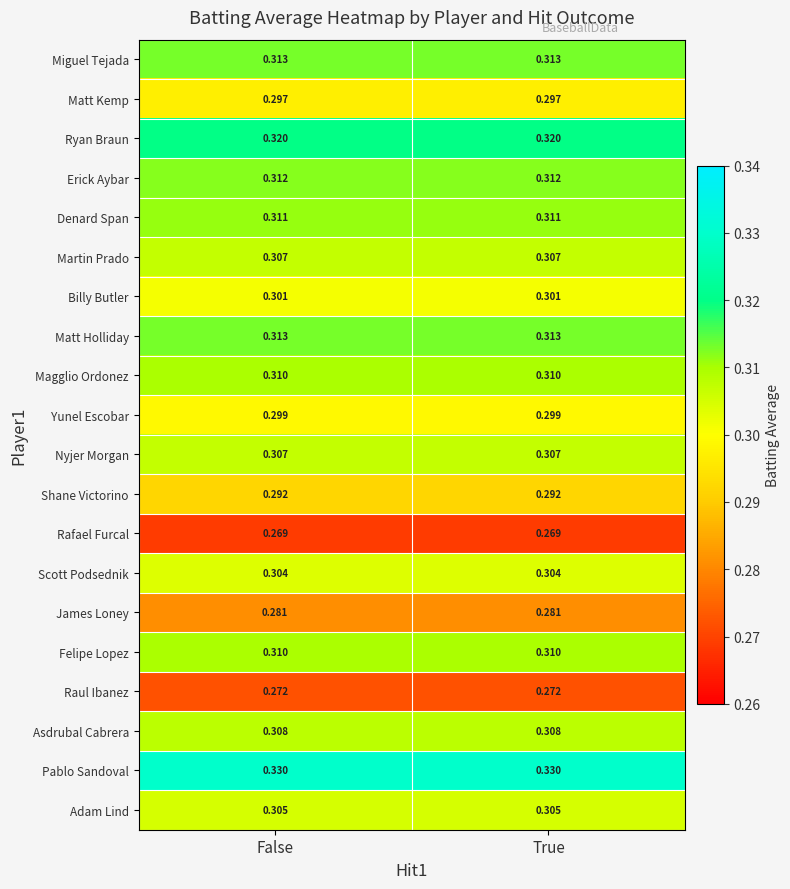

Which series has the largest total across all categories?

Pablo Sandoval